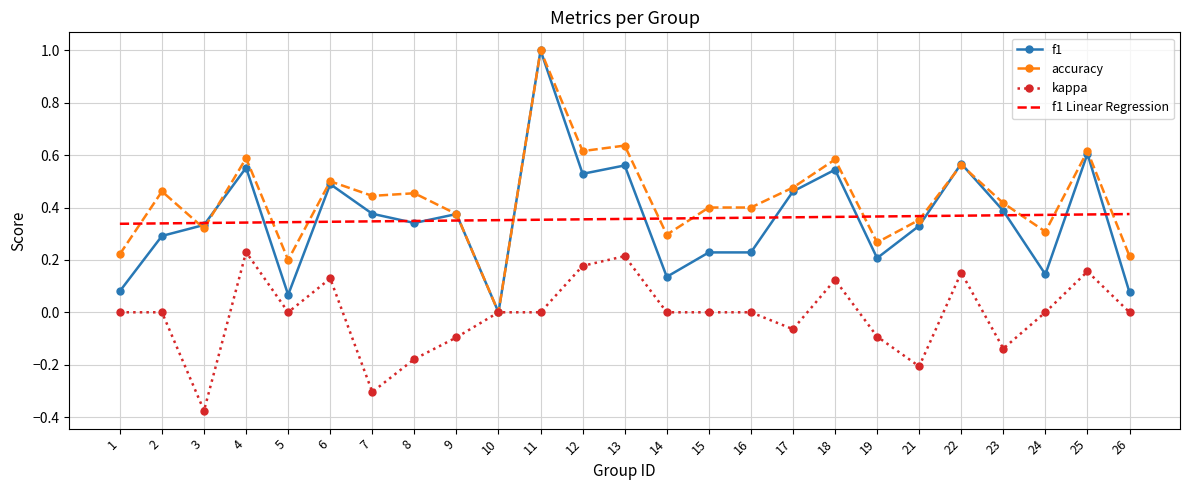

Which series changed the most between 5 and 8?

f1